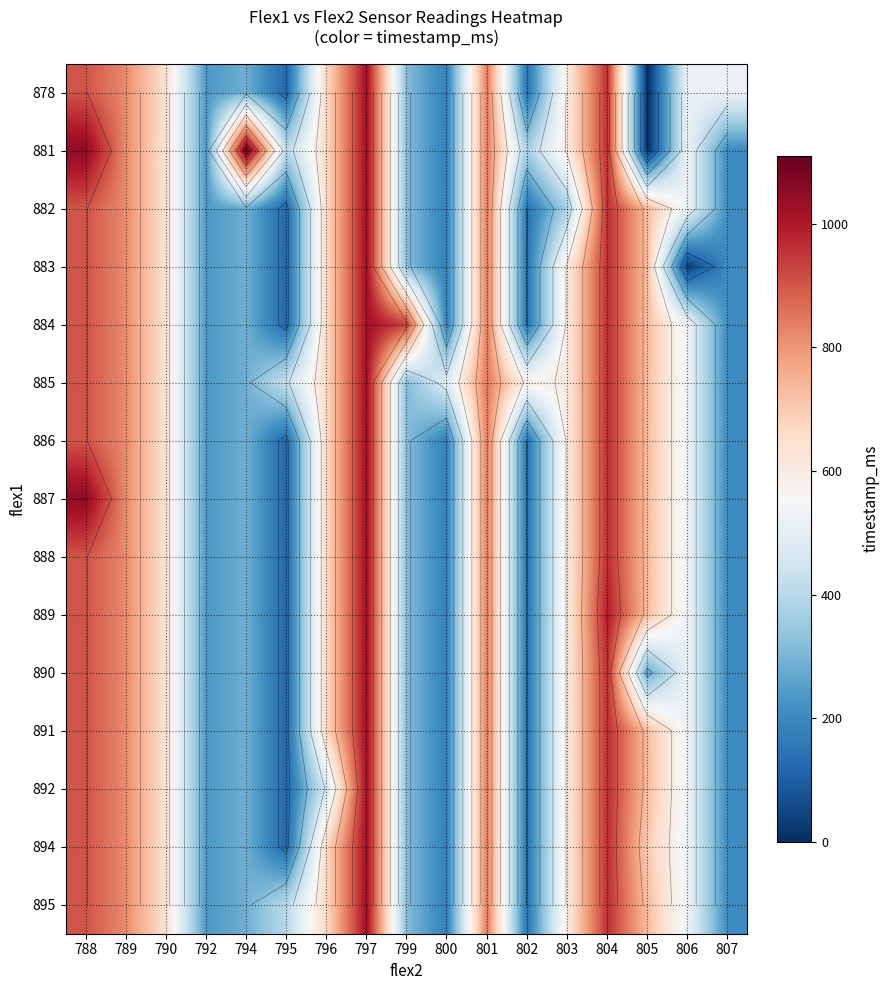

Between 806 and 790, which is larger?

790